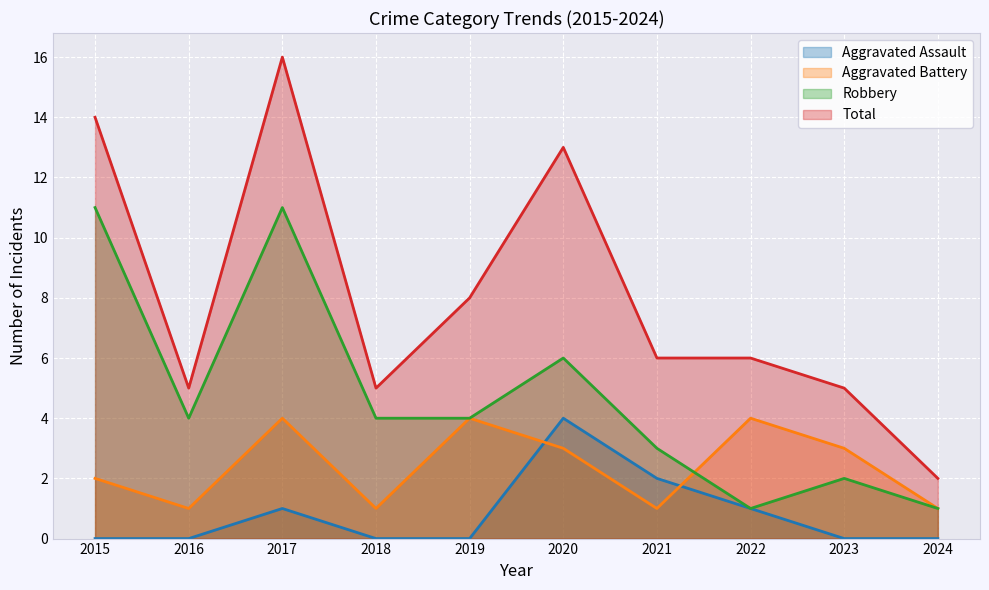

Is the value of Total at 2018 greater than the value of Robbery at 2019?

Yes